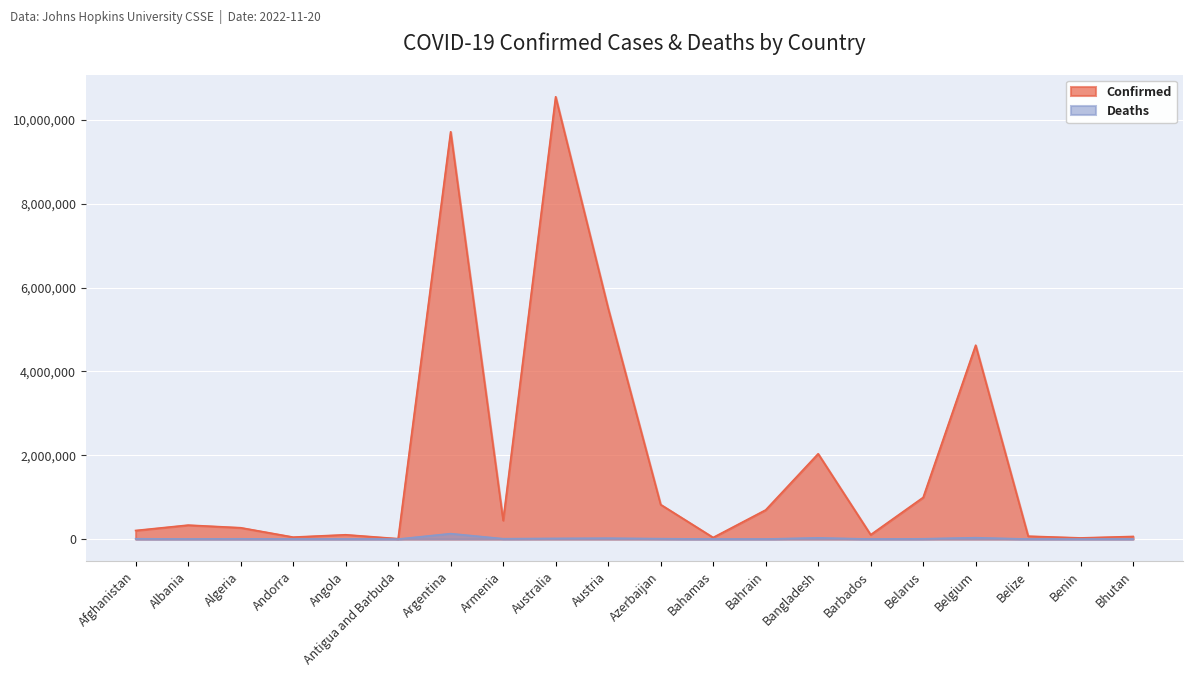

List the labels in order of Deaths value, smallest first.

Bhutan, Antigua and Barbuda, Andorra, Benin, Barbados, Belize, Bahamas, Bahrain, Angola, Albania, Algeria, Belarus, Afghanistan, Armenia, Azerbaijan, Australia, Austria, Bangladesh, Belgium, Argentina